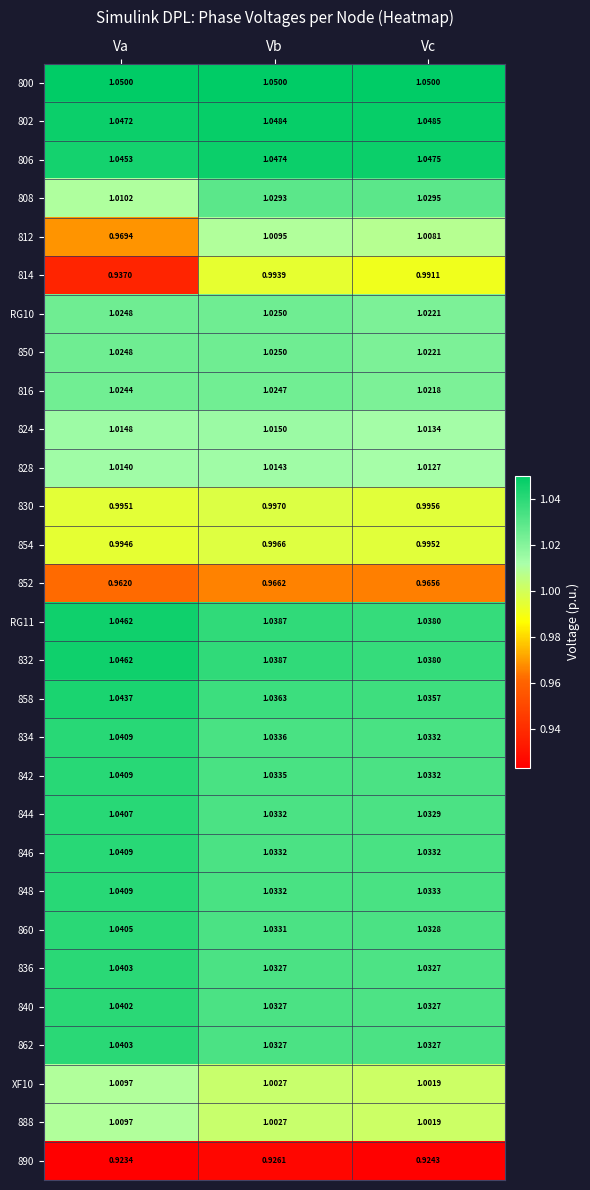

What is the total value across all series at Va?

29.6